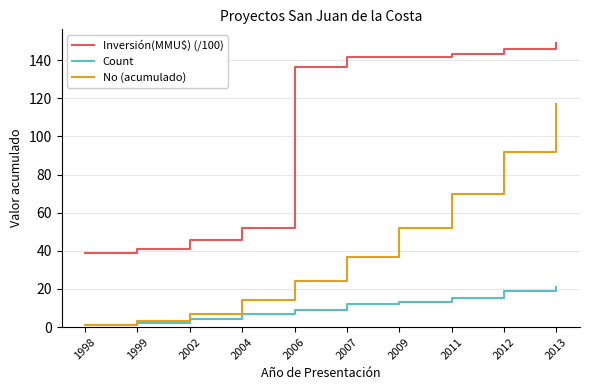

Is the value of Inversión(MMU$) (/100) at 2012 greater than the value of Count at 1999?

Yes